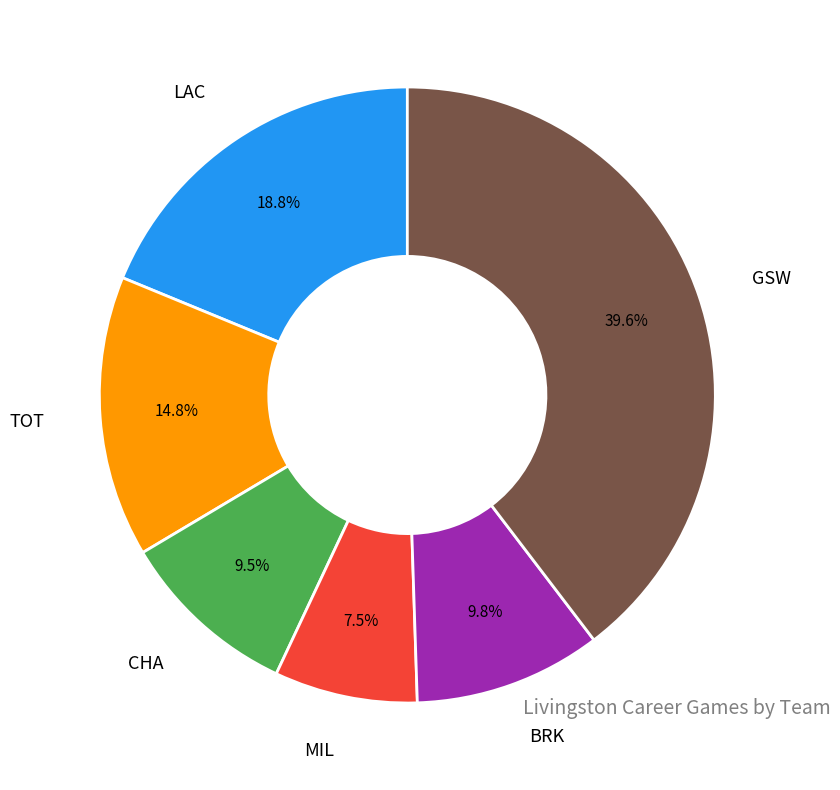

What is the ratio of the value at CHA to the value at MIL?

1.3